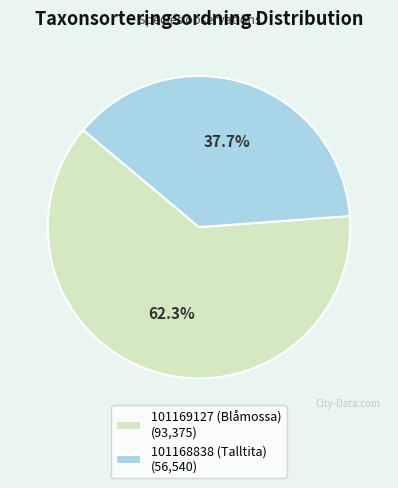

To the nearest percent, what is the average slice percentage?

50%